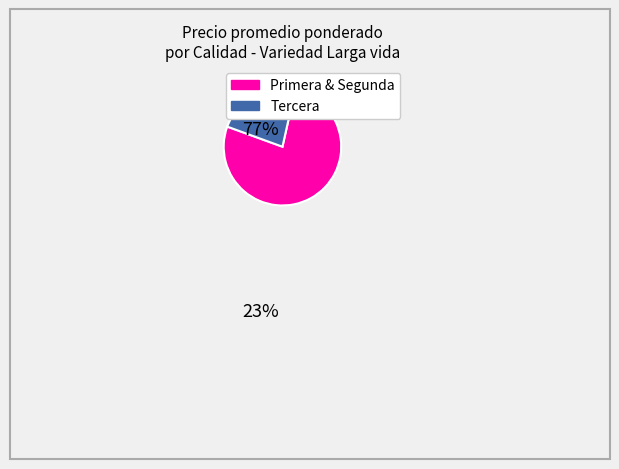

How many segments does this pie chart have?

2